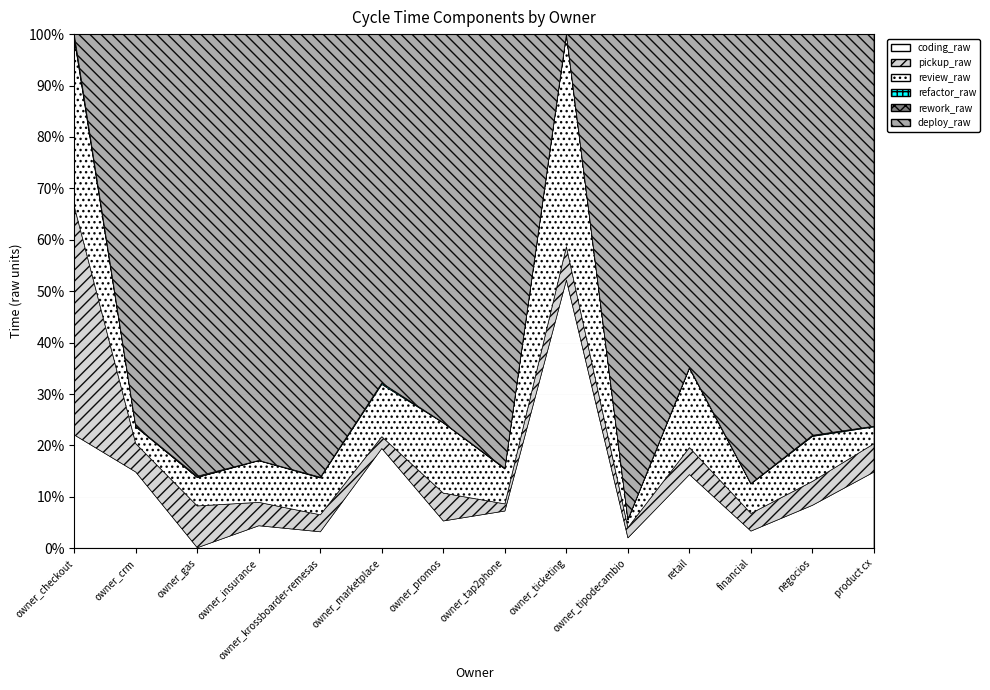

True or false: pickup_raw and rework_raw cross at least once.

False